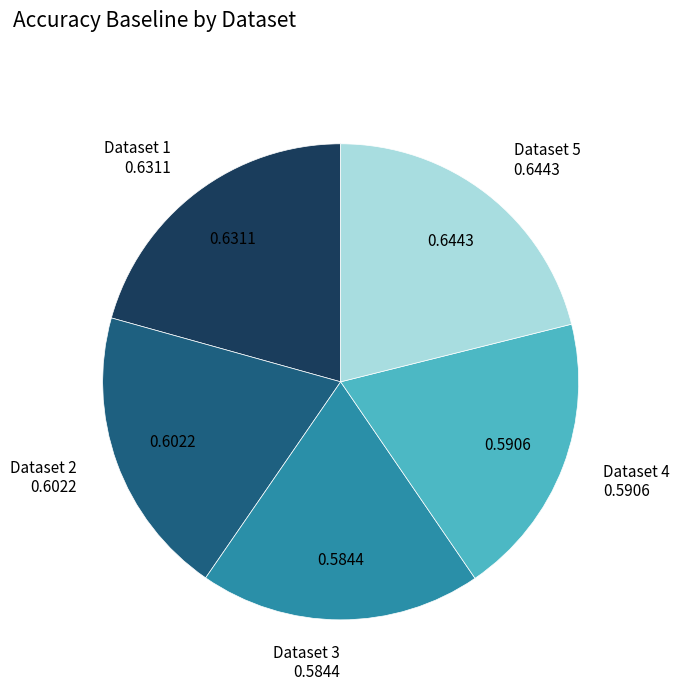

Is the sum of Dataset 2 and Dataset 1 greater than half?

No